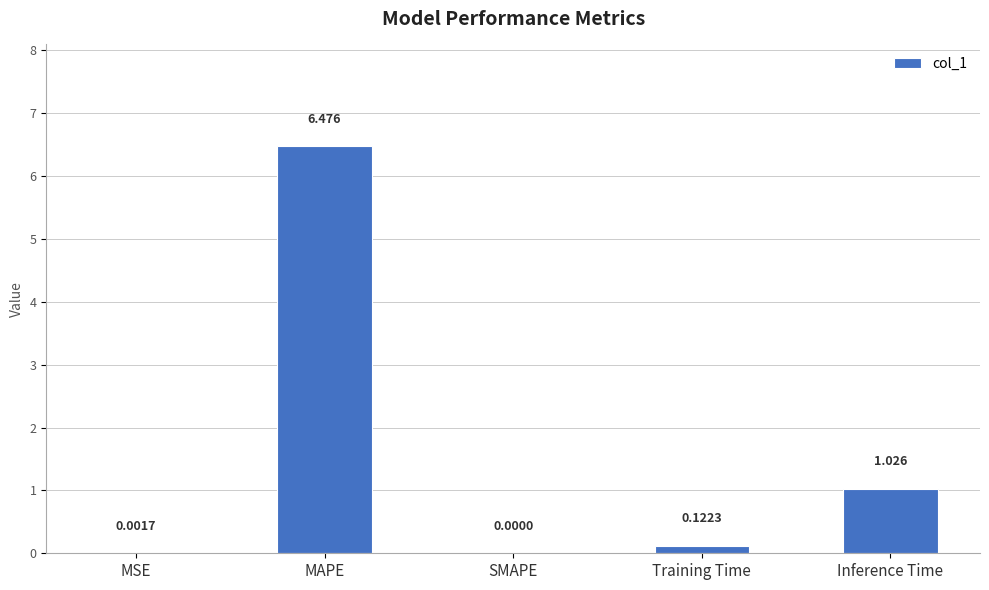

How many distinct data groups are displayed?

1